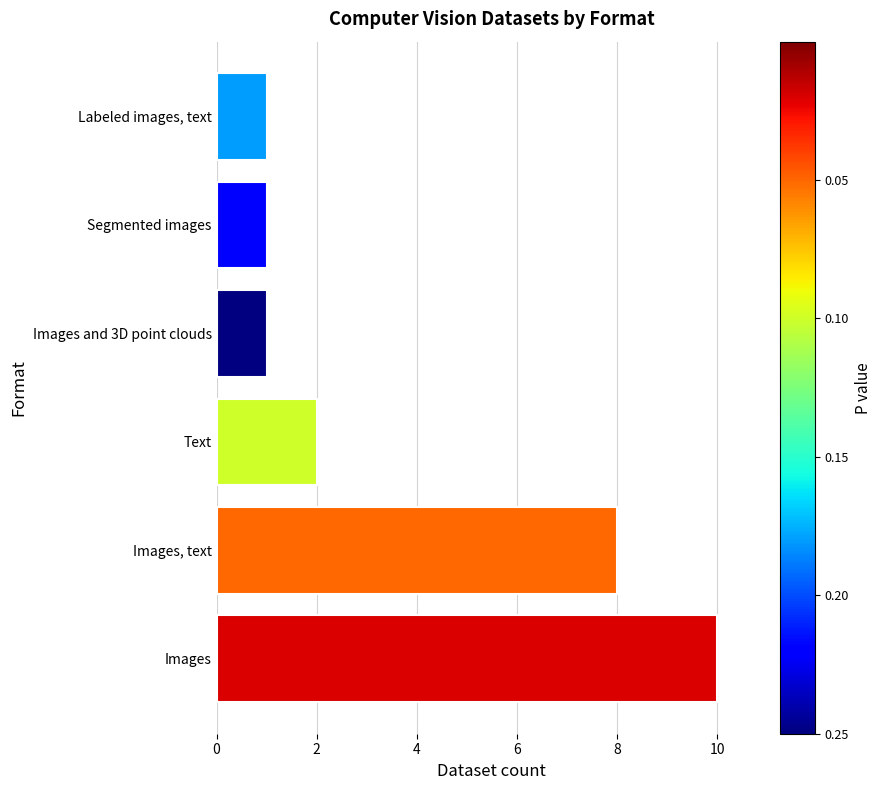

Count the number of categories in the chart.

6